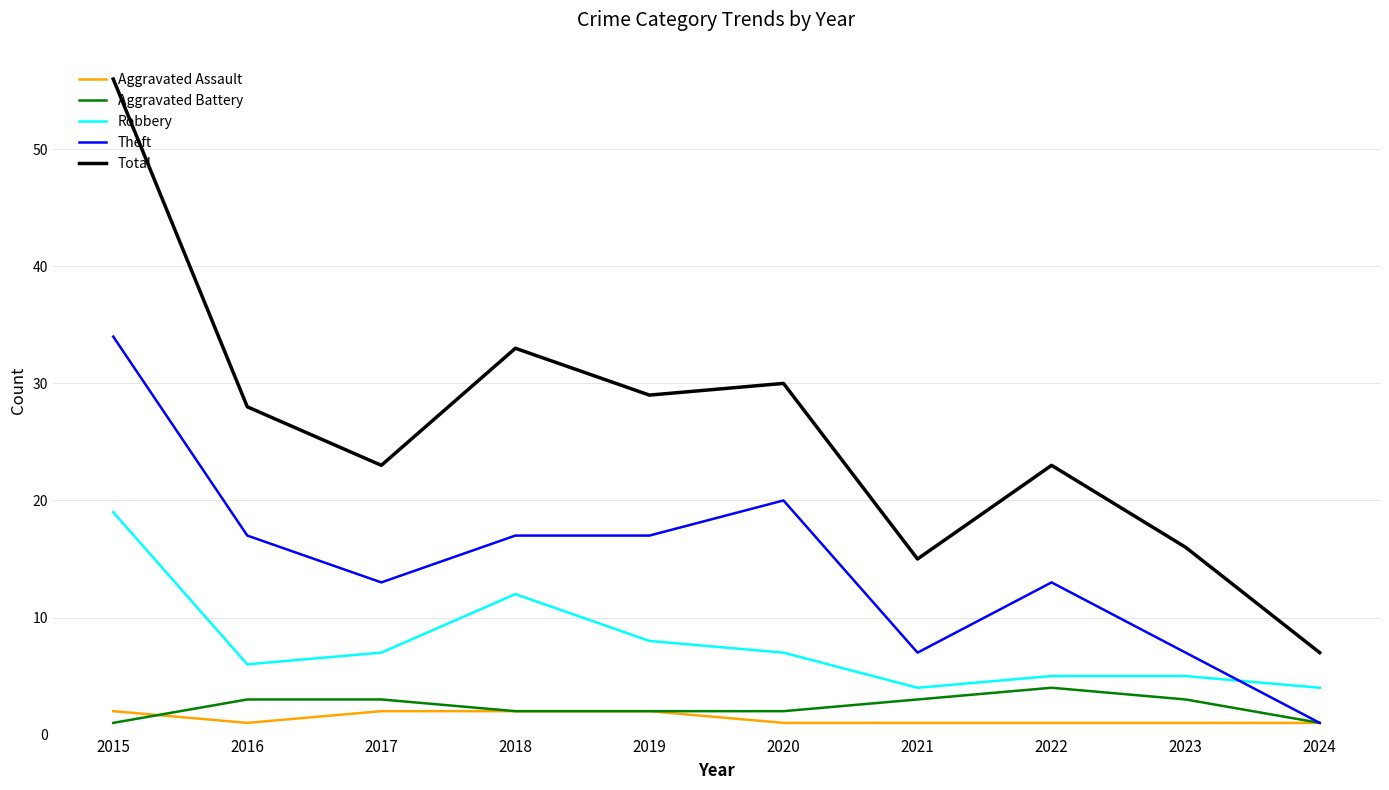

True or false: Robbery and Aggravated Assault cross at least once.

False